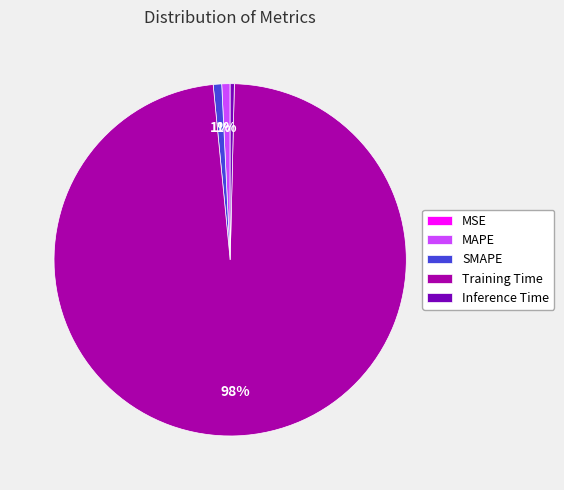

Combined, do MAPE and Inference Time account for over 50%?

No